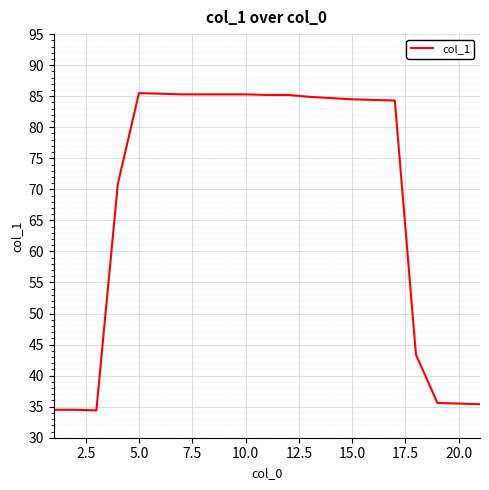

What is the greatest value displayed?

85.5